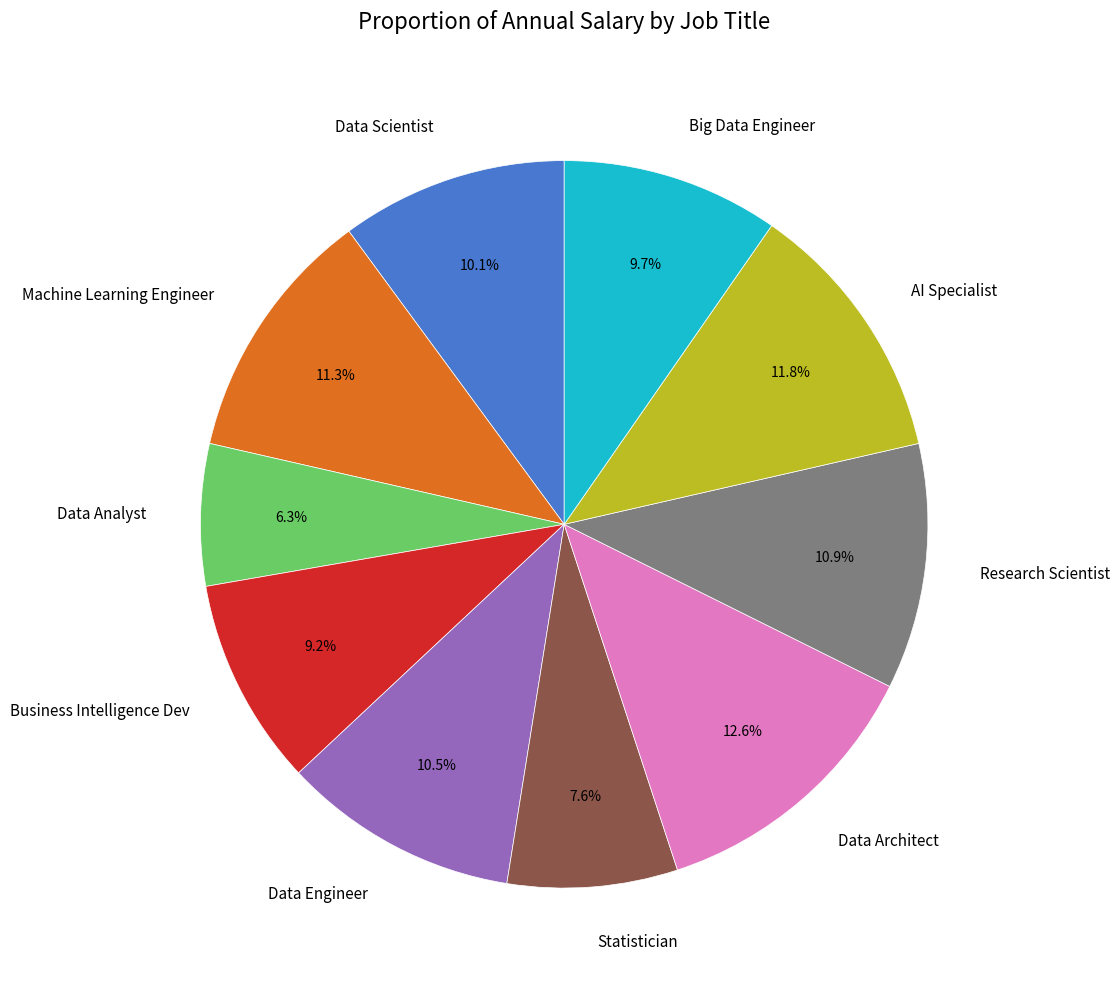

Combined, do Data Architect and Big Data Engineer account for over 50%?

No